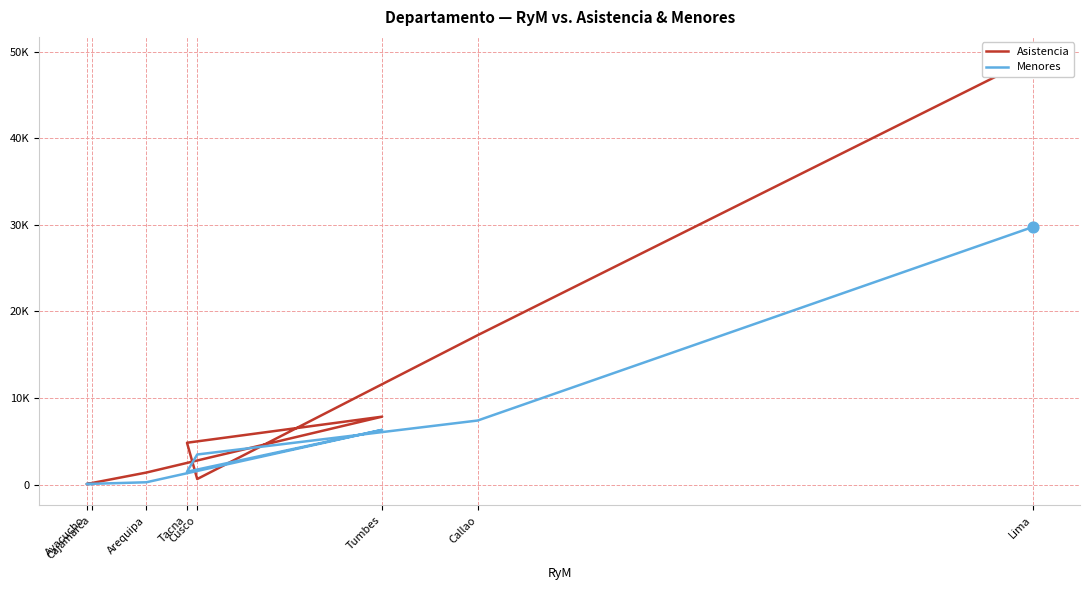

What is the total value across all series at Arequipa?

1679